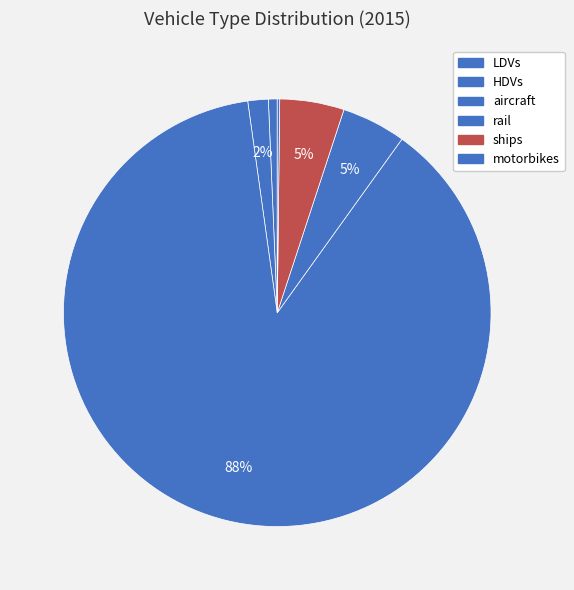

Combined, do aircraft and rail account for over 50%?

Yes